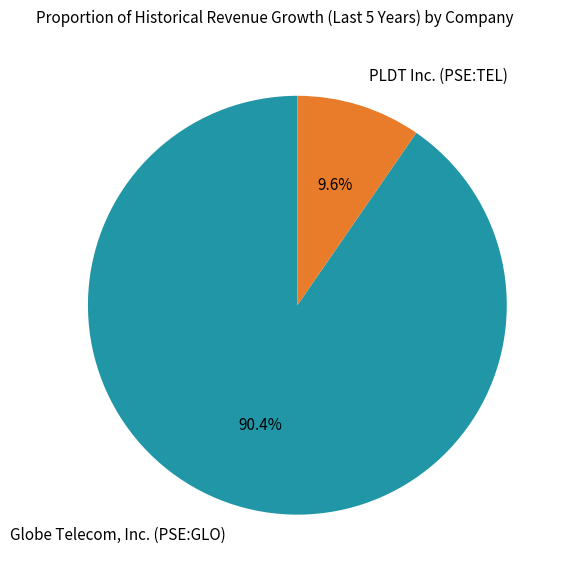

To the nearest percent, what is the difference between the PLDT Inc. (PSE:TEL) and Globe Telecom, Inc. (PSE:GLO) slice percentages?

81%